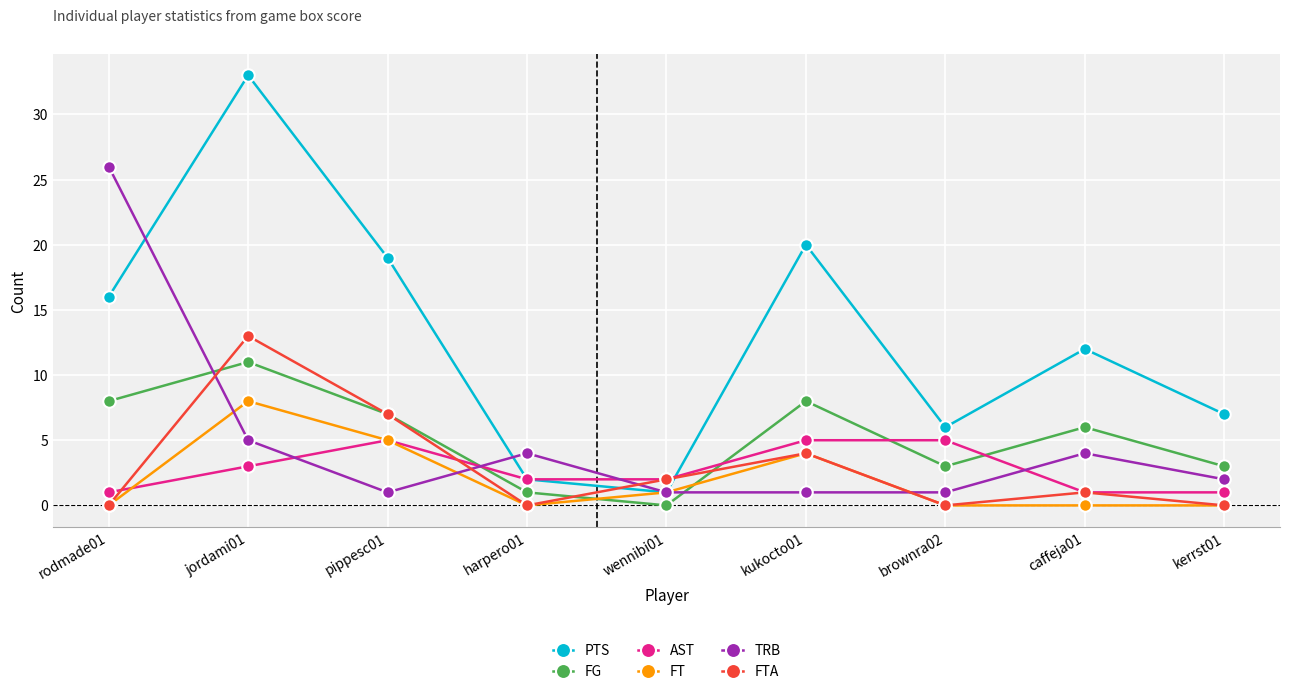

Rank the series by their maximum value, from highest to lowest.

PTS, TRB, FTA, FG, FT, AST